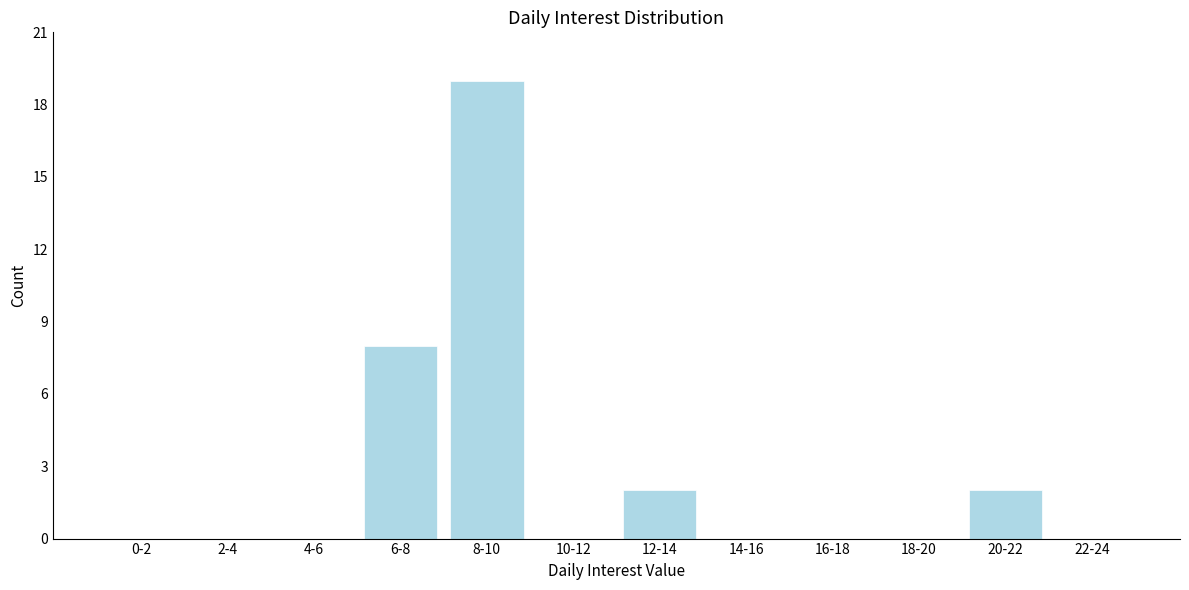

Reading right to left, what are all the values shown in this chart?

22-24=0	20-22=2	18-20=0	16-18=0	14-16=0	12-14=2	10-12=0	8-10=19	6-8=8	4-6=0	2-4=0	0-2=0